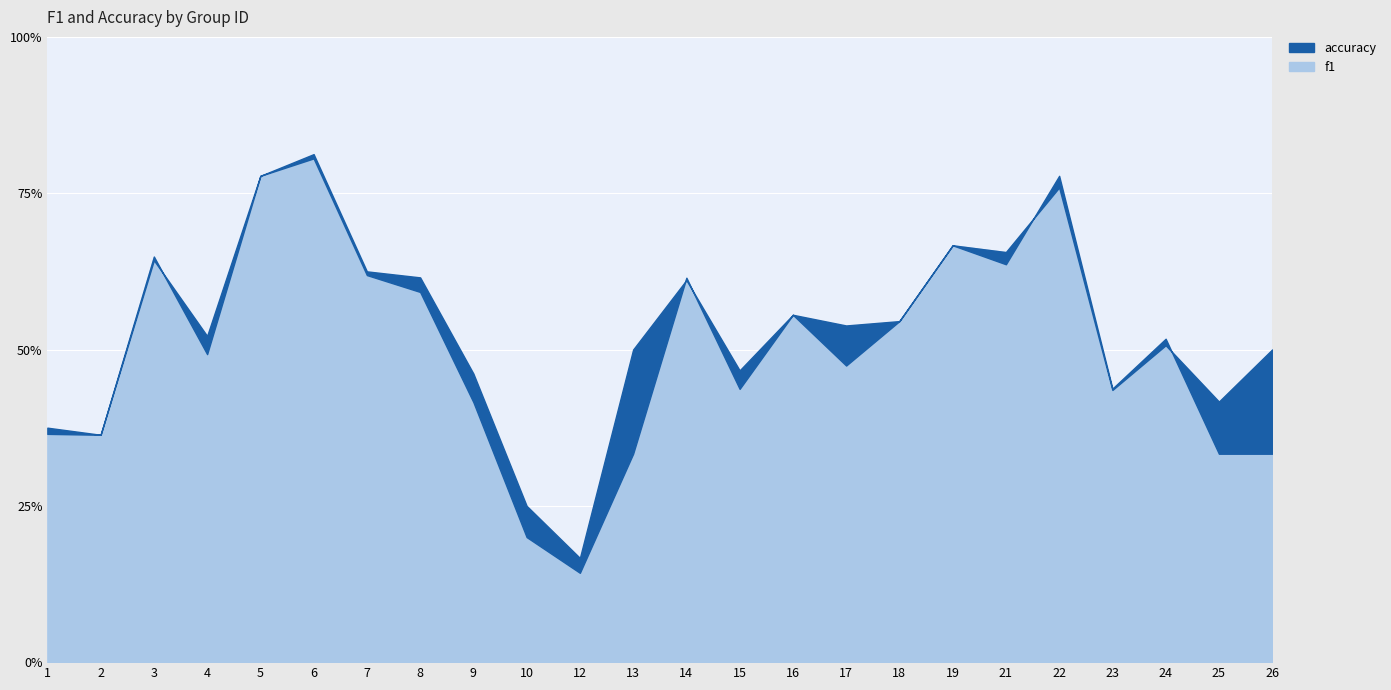

Count the accuracy values in the range 0 to 1.

24